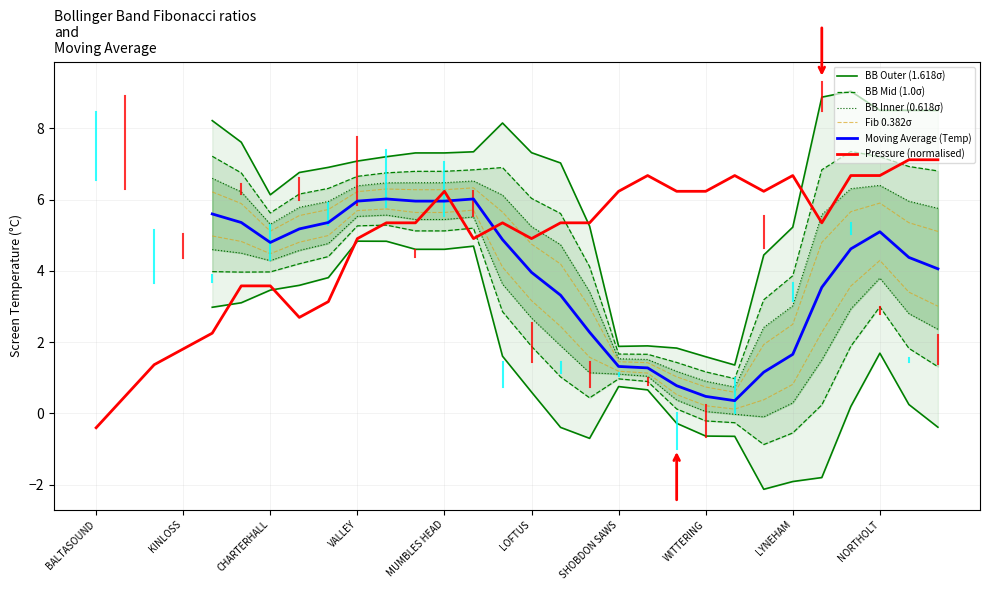

The value of Pressure (normalised) at MUMBLES HEAD is 9.1. True or false?

False